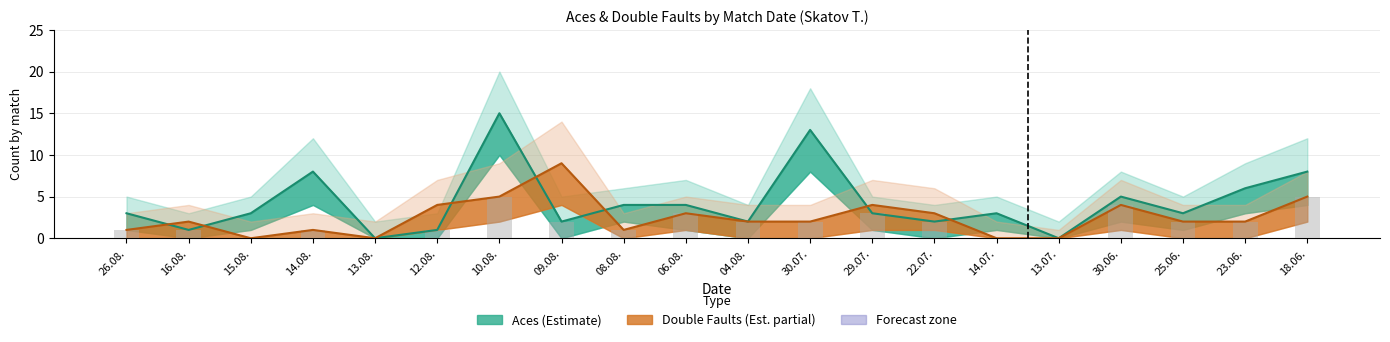

Which series has the largest range (max minus min)?

Aces